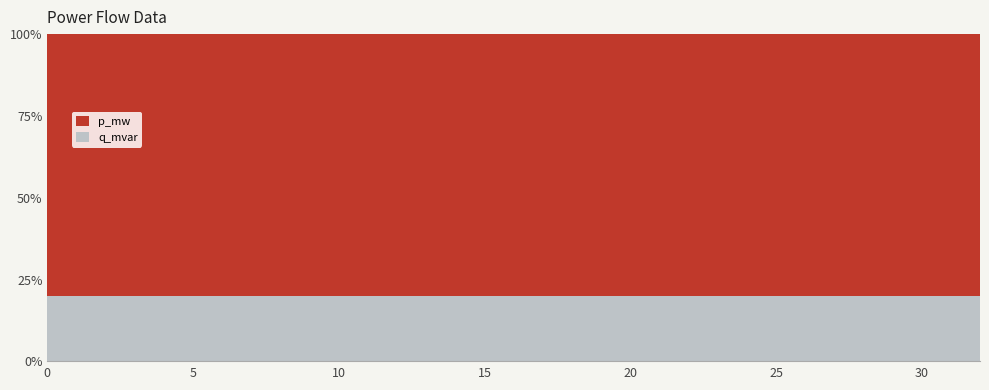

What is the minimum value for q_mvar?

20.0